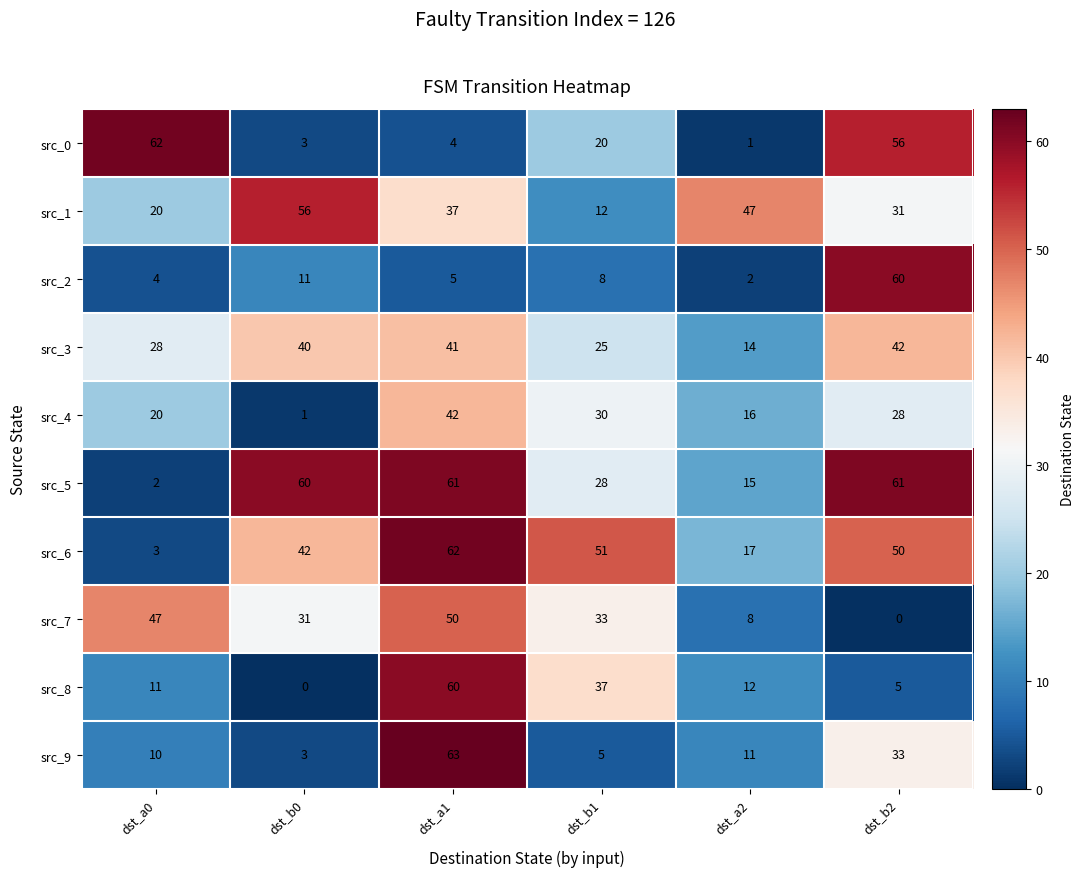

What is the spread (max minus min) of values at dst_a2?

46